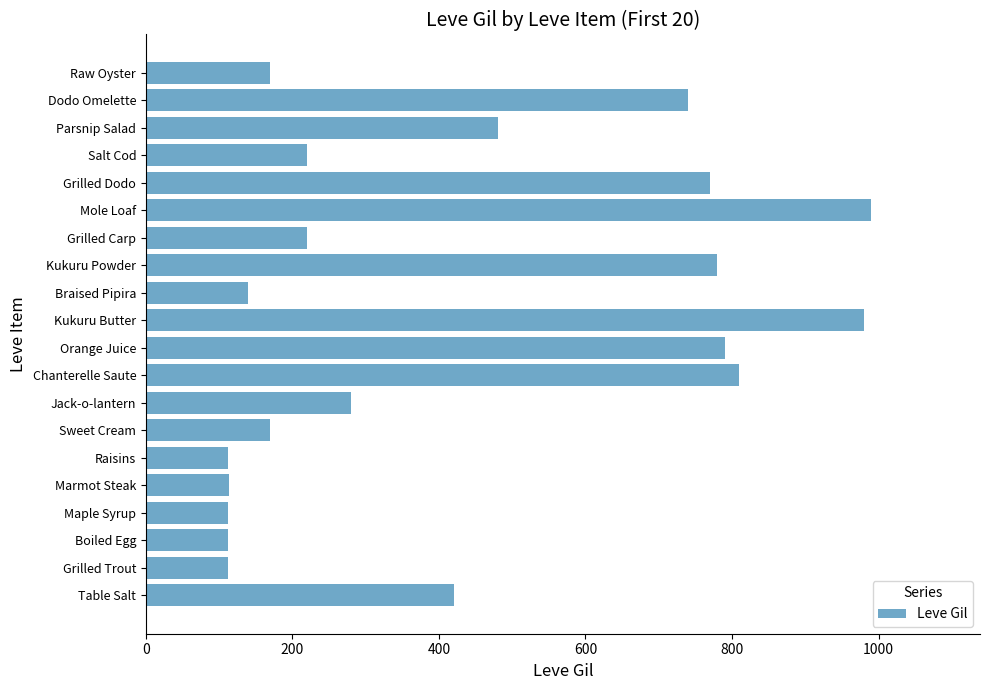

At which label is the value closest to 551?

Parsnip Salad